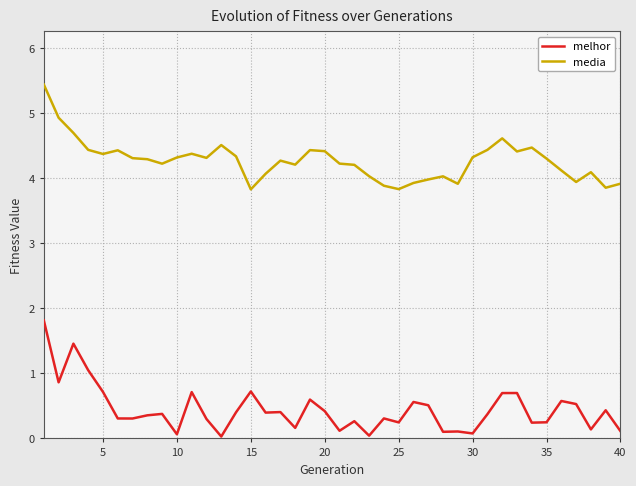

How many lines are shown in the chart?

2